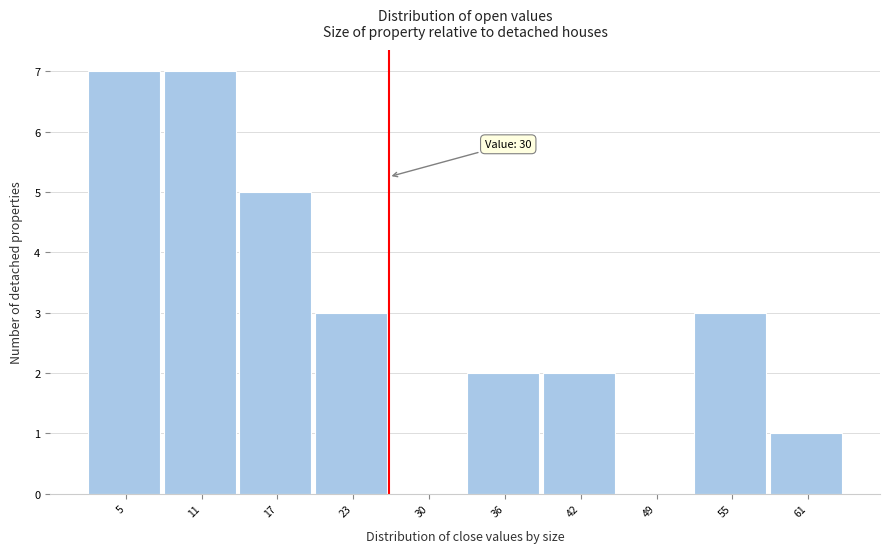

Reading left to right, what are all the values shown in this chart?

5=7	11=7	17=5	23=3	30=0	36=2	42=2	49=0	55=3	61=1